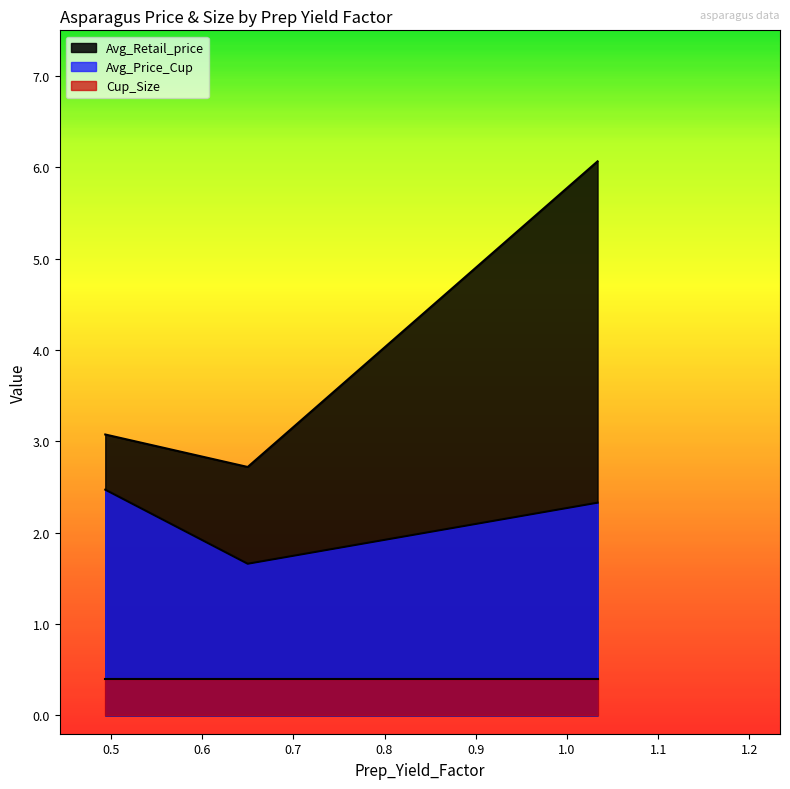

How many data points in Avg_Price_Cup are less than 2?

1